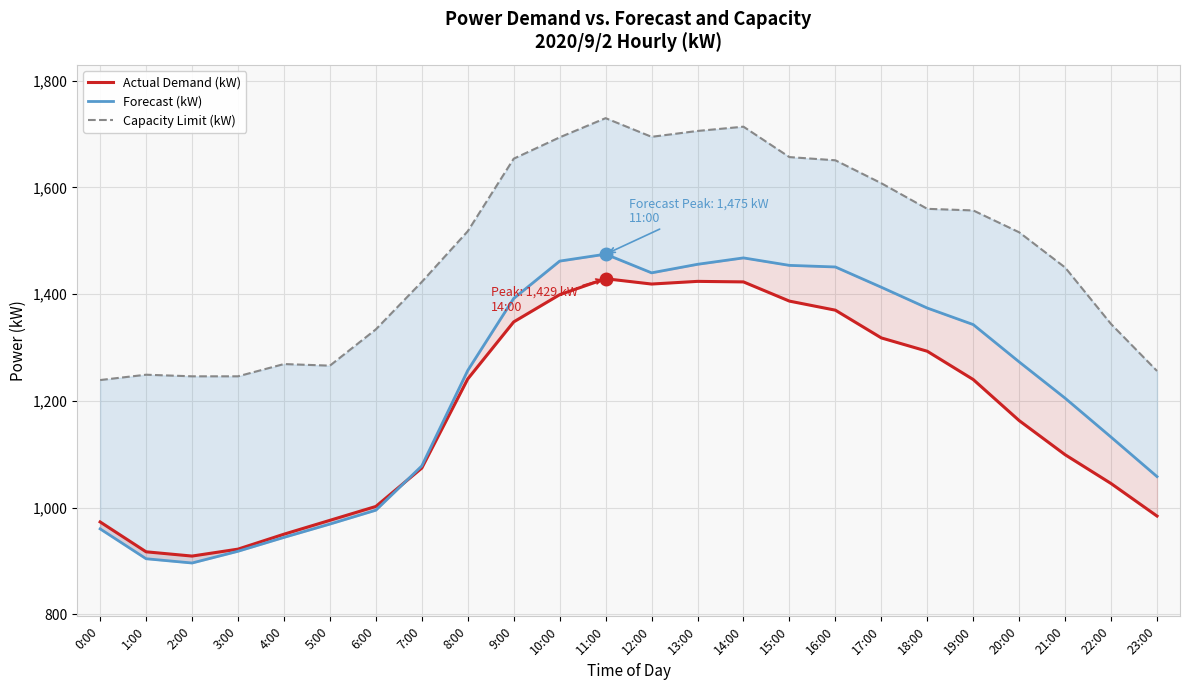

At which category is the sum across all series the highest?

11:00